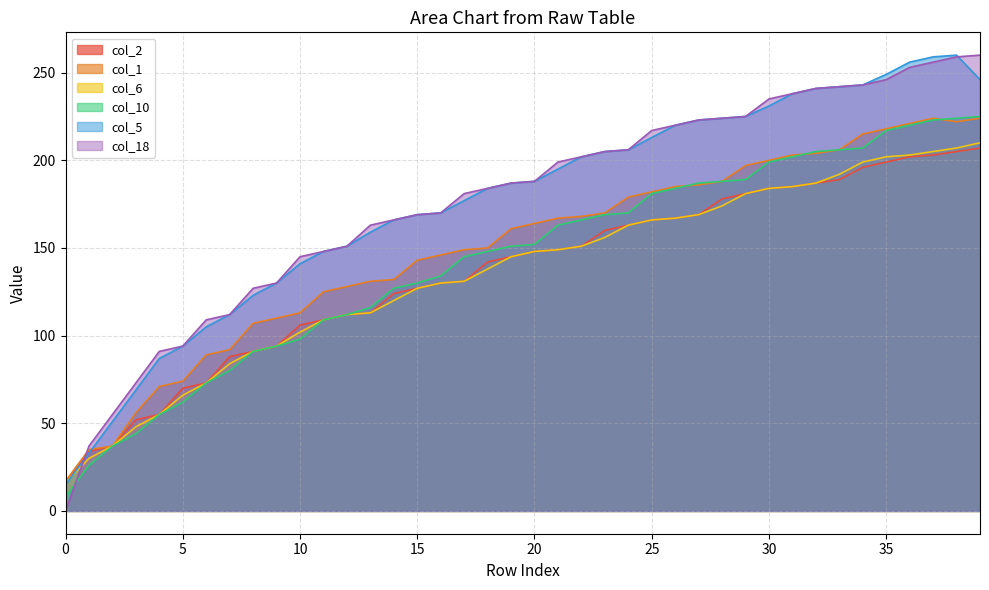

Rank the series at 17 from lowest to highest value.

col_2, col_6, col_10, col_1, col_5, col_18